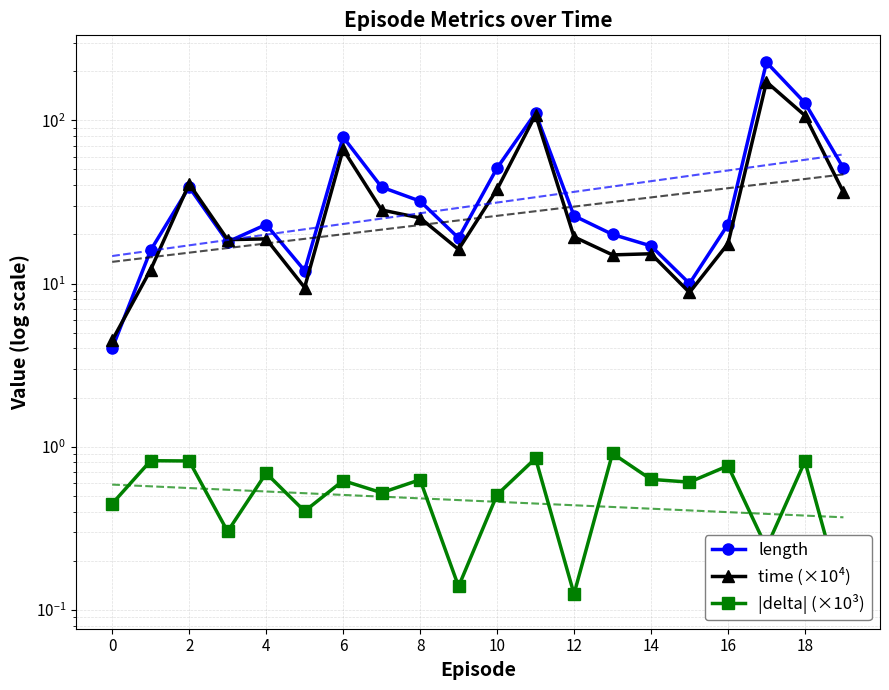

What is the value of the |delta| (×10³) point at the 18th from the left?

0.2